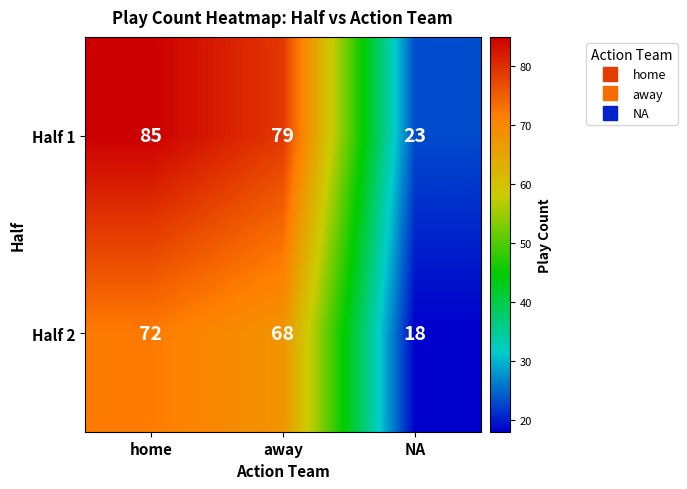

Between home and away, which series saw the biggest shift?

Half 1